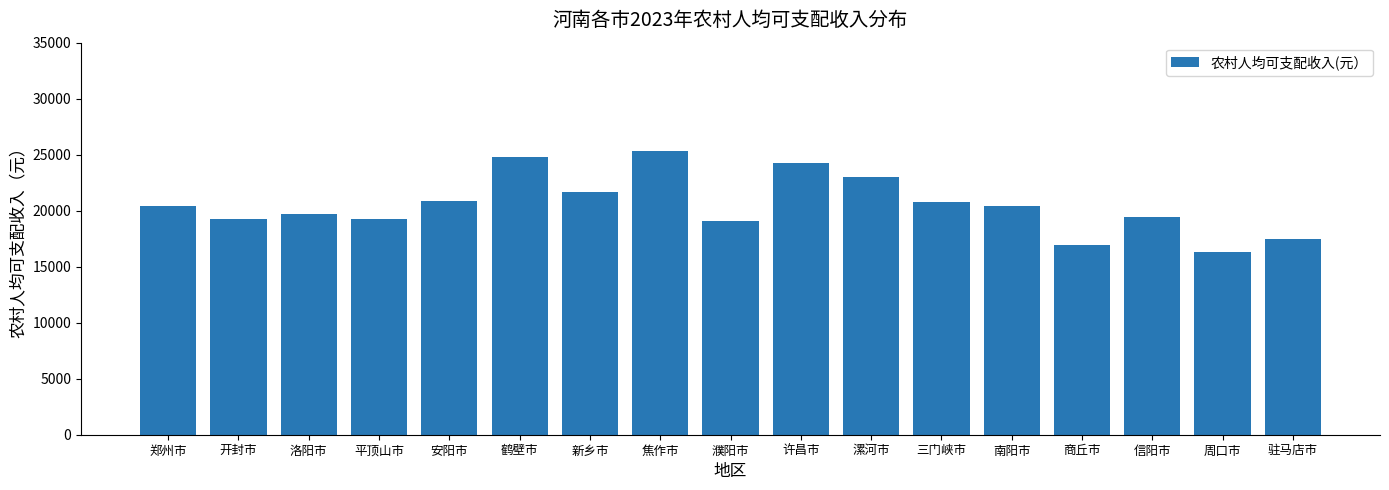

The chart shows a value of 20435 at 南阳市. True or false?

True